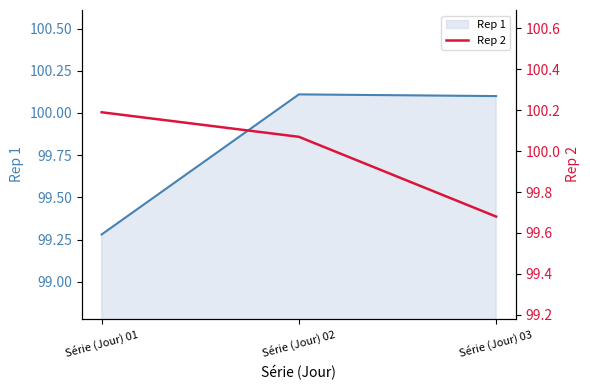

Does the chart display data point markers on the line(s)?

No